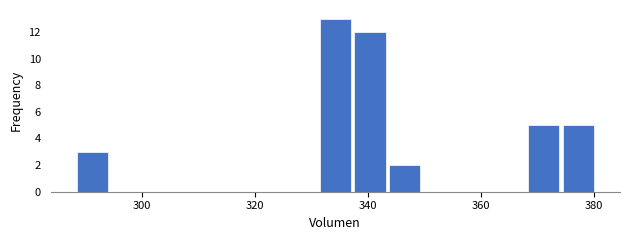

Read against the x-axis, roughly where is the centre of the tallest bar?

334